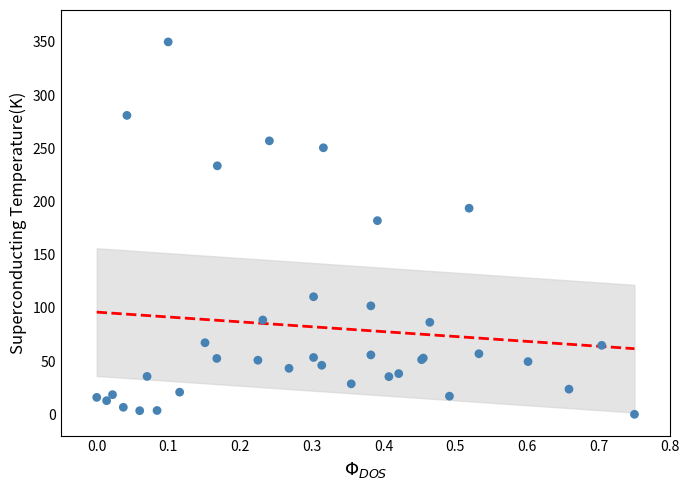

What Y value in the scatter plot is closest to 175?

182.0